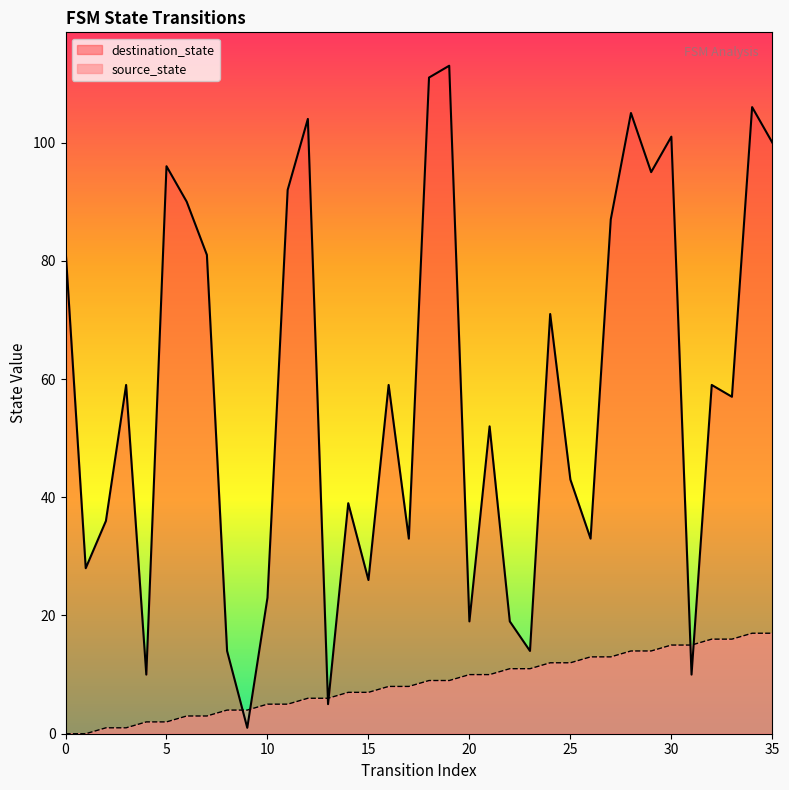

What is the sum of the destination_state values at 17 and 8?

47